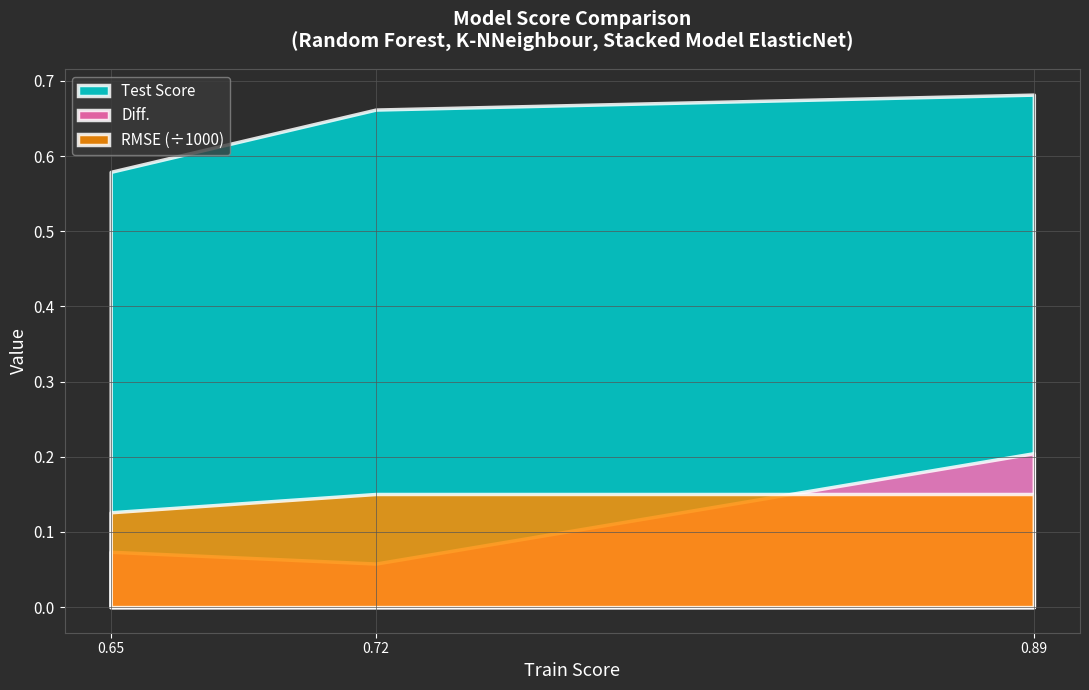

Which series has the largest total across all categories?

Test Score